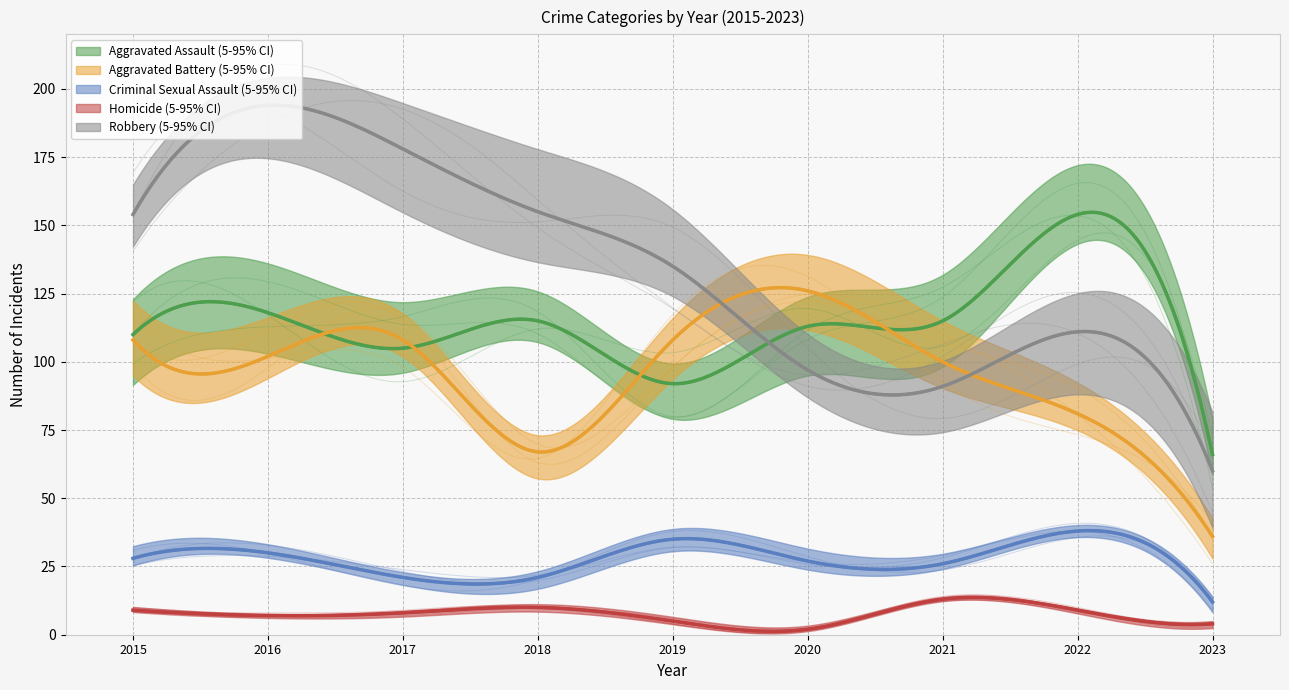

At which category is the sum across all series the highest?

2016